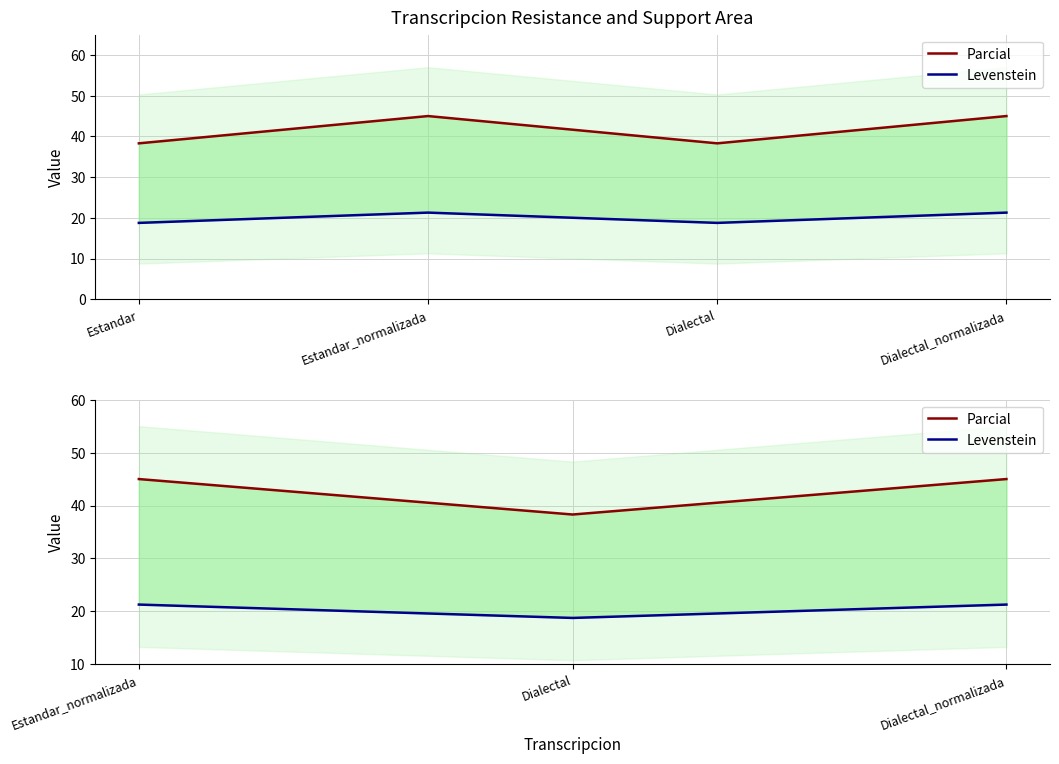

Rank the series by their average value, from highest to lowest.

Parcial, Levenstein